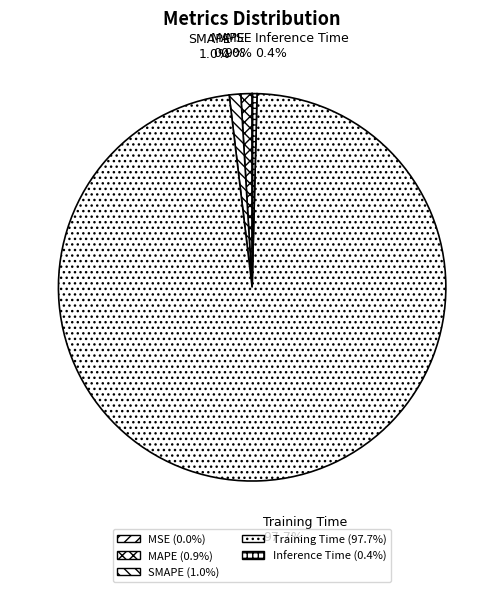

Which slice represents more than half of the pie?

Training Time